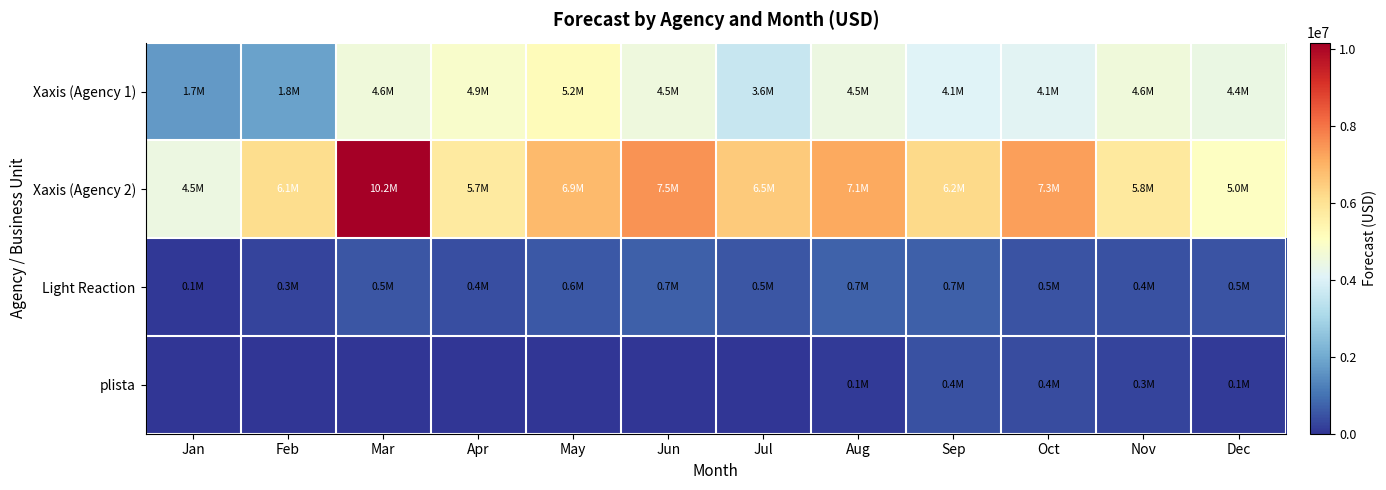

Reading right to left, extract all data points from this chart.

Xaxis (Agency 1): Dec=4419329	Nov=4597186	Oct=4127580	Sep=4071438	Aug=4475993	Jul=3589675	Jun=4549710	May=5156796	Apr=4867887	Mar=4564660	Feb=1827584	Jan=1699296
Xaxis (Agency 2): Dec=5014745	Nov=5757427	Oct=7317560	Sep=6208560	Aug=7144155	Jul=6517826	Jun=7526459	May=6856194	Apr=5738883	Mar=10154467	Feb=6127068	Jan=4481357
Light Reaction: Dec=485777	Nov=440003	Oct=509781	Sep=700306	Aug=727008	Jul=549161	Jun=685880	May=572691	Apr=407228	Mar=540492	Feb=263741	Jan=78172
plista: Dec=92144	Nov=262724	Oct=380930	Sep=439885	Aug=82429	Jul=0	Jun=0	May=0	Apr=0	Mar=0	Feb=0	Jan=0